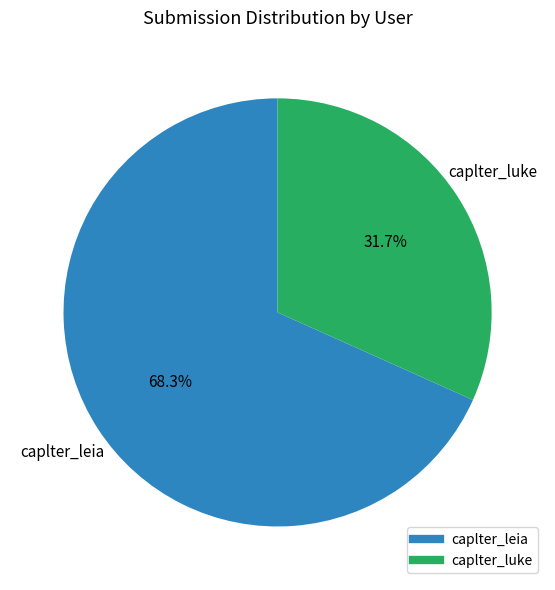

Is the sum of caplter_leia and caplter_luke greater than half?

Yes